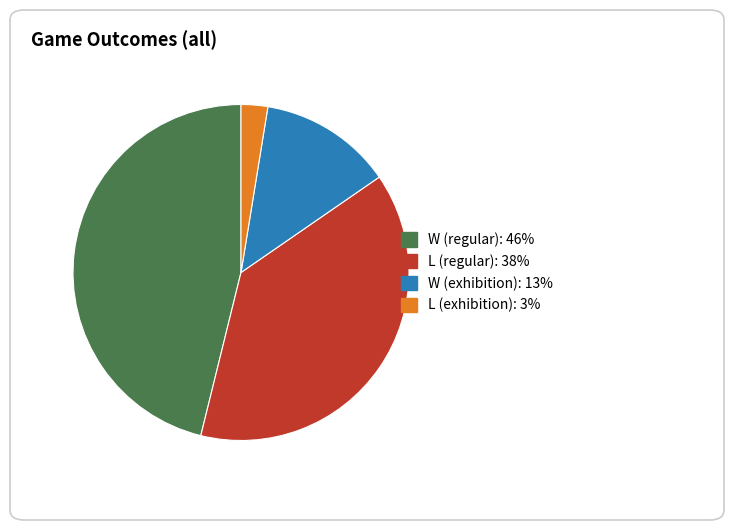

How many segments does this pie chart have?

4